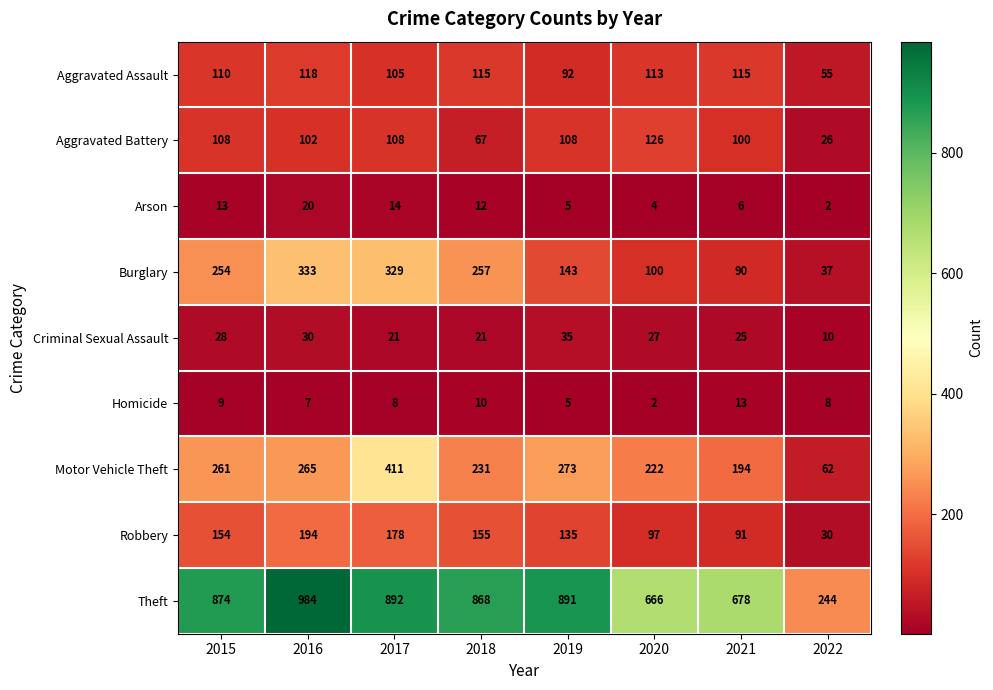

List the series in order of their peak value, highest first.

Theft, Motor Vehicle Theft, Burglary, Robbery, Aggravated Battery, Aggravated Assault, Criminal Sexual Assault, Arson, Homicide